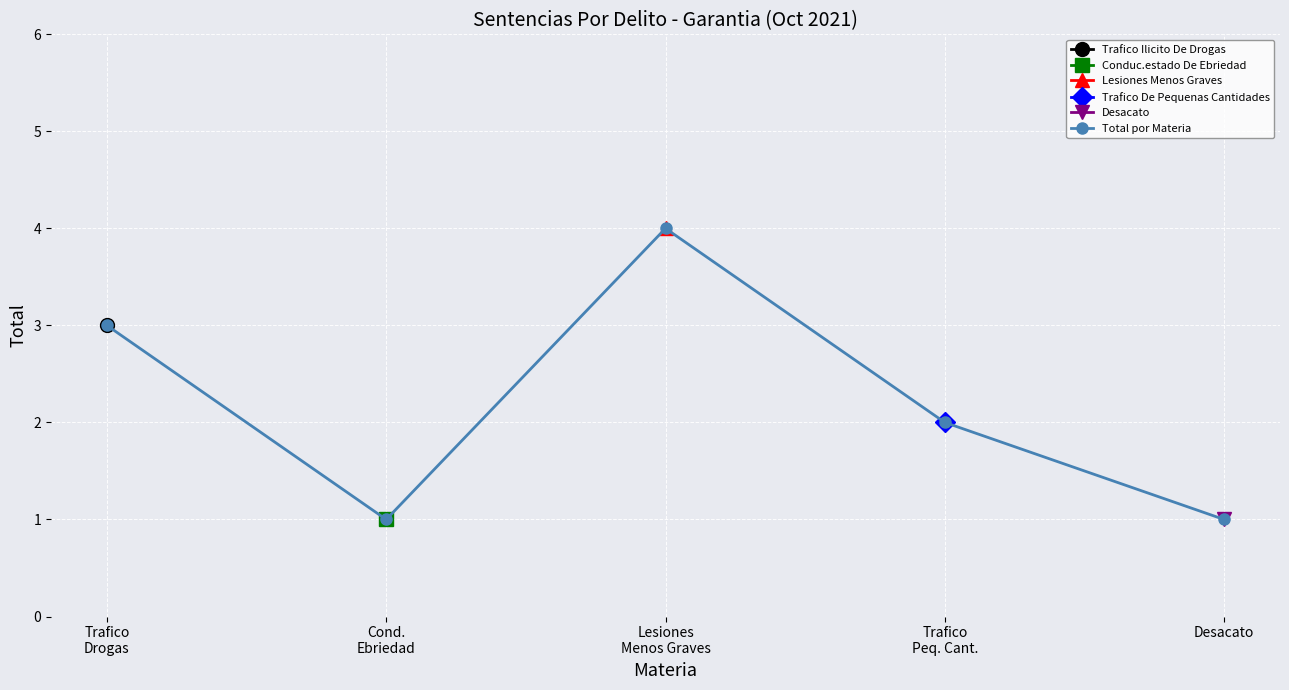

Is it true that the value at Trafico
Drogas is 5?

False